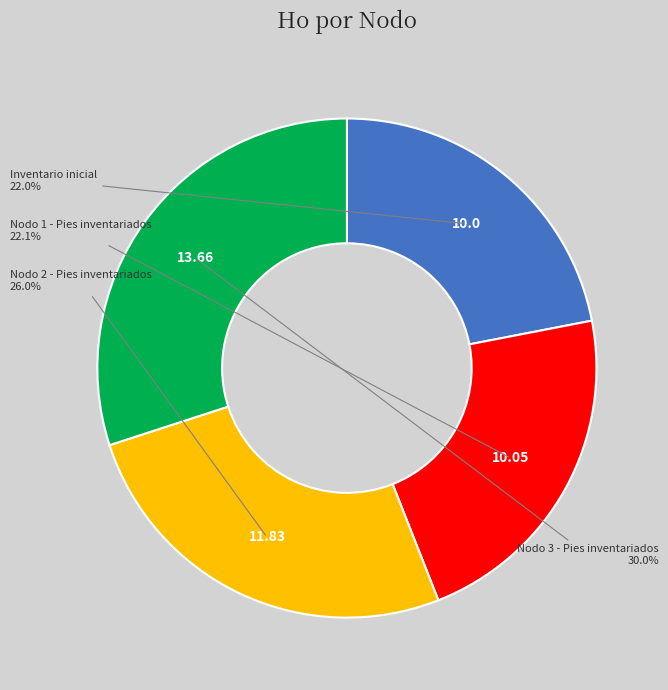

Does any single category account for the majority?

No